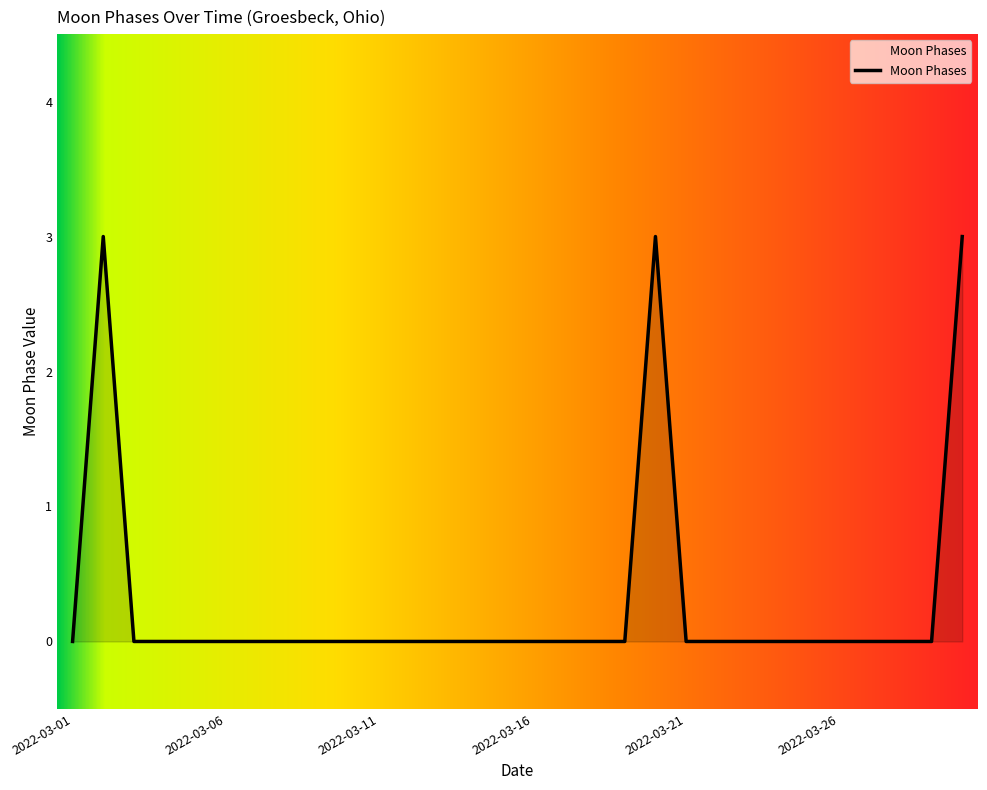

Count the number of data series in this chart.

1